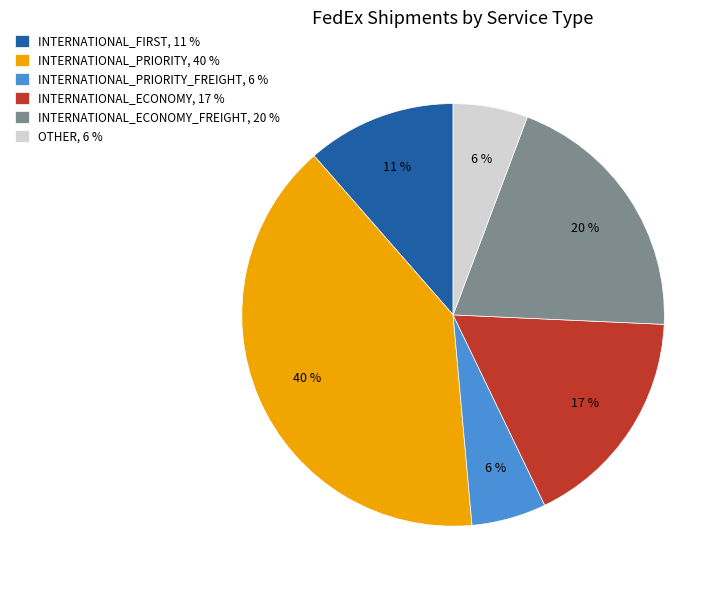

Does INTERNATIONAL_ECONOMY_FREIGHT, 20 % represent more than half of the total?

No